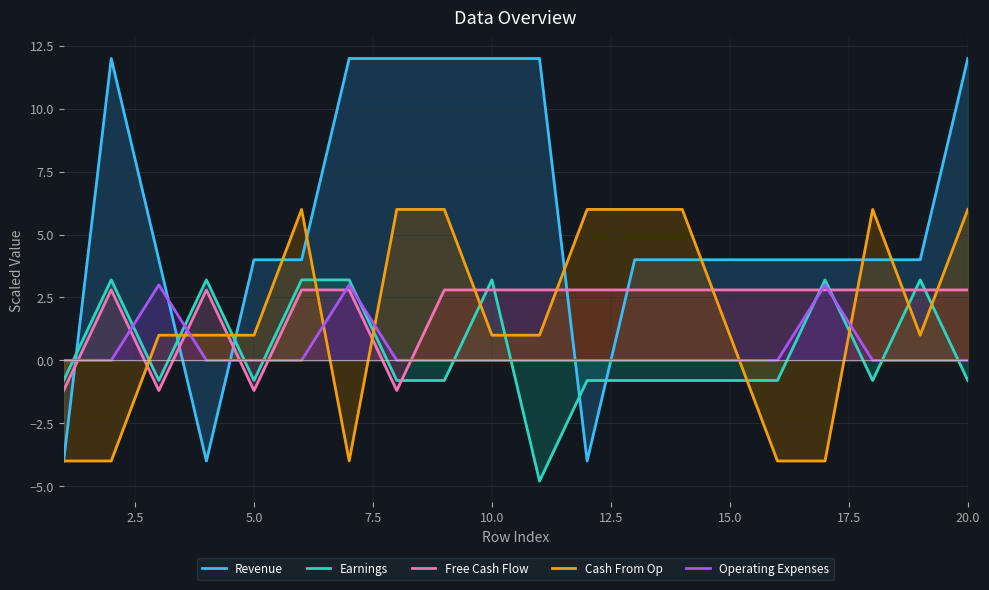

True or false: Operating Expenses and Revenue cross at least once.

True